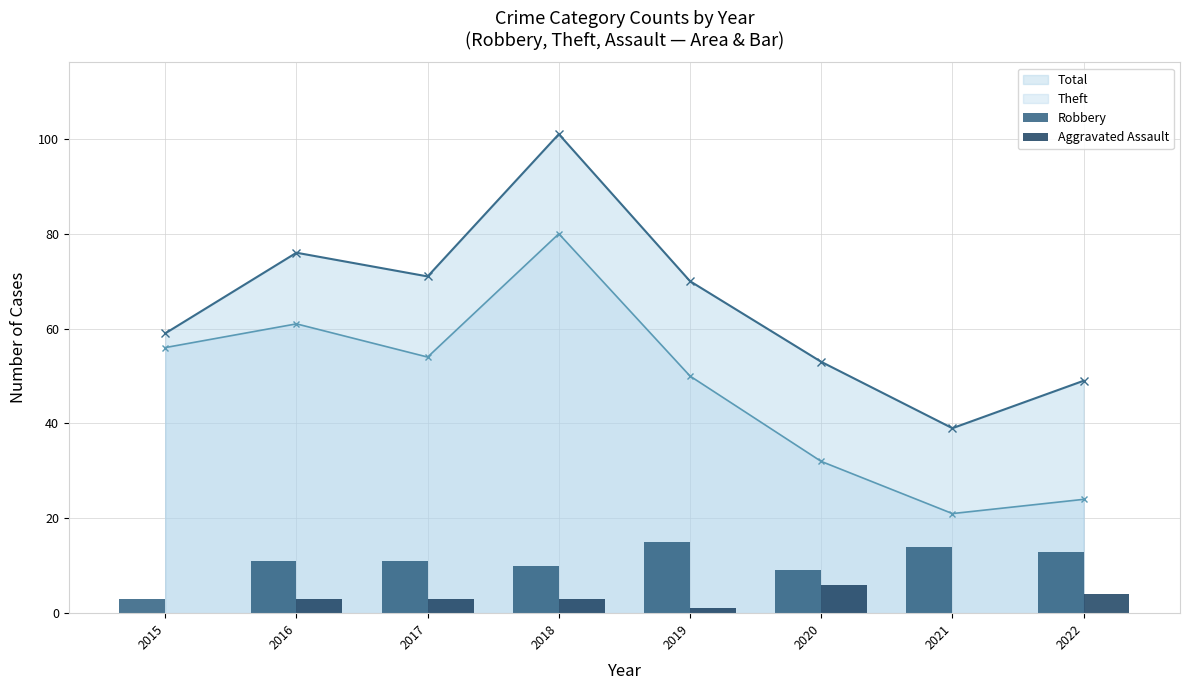

What is the sum of the Robbery values at 2019 and 2018?

25